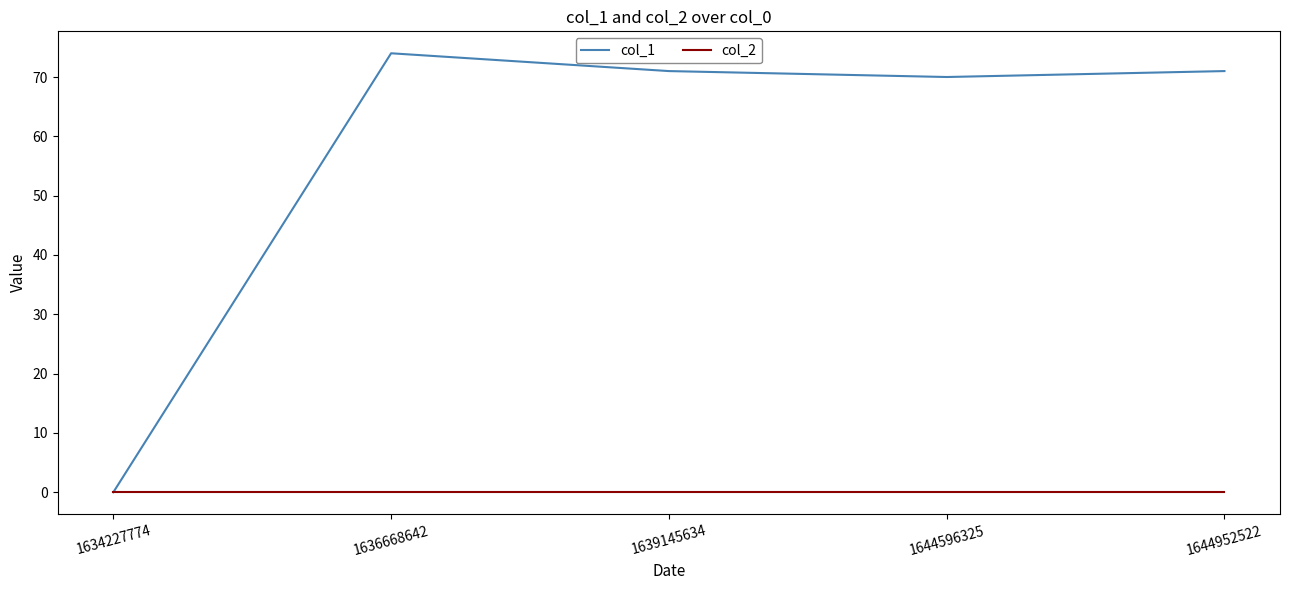

At which category is the sum across all series the highest?

1636668642